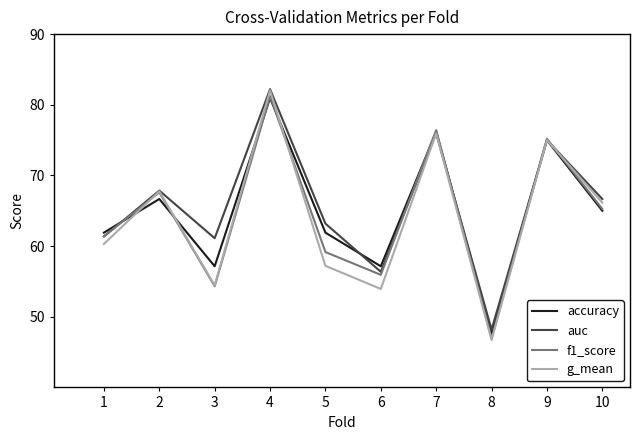

Which series has the largest range (max minus min)?

g_mean